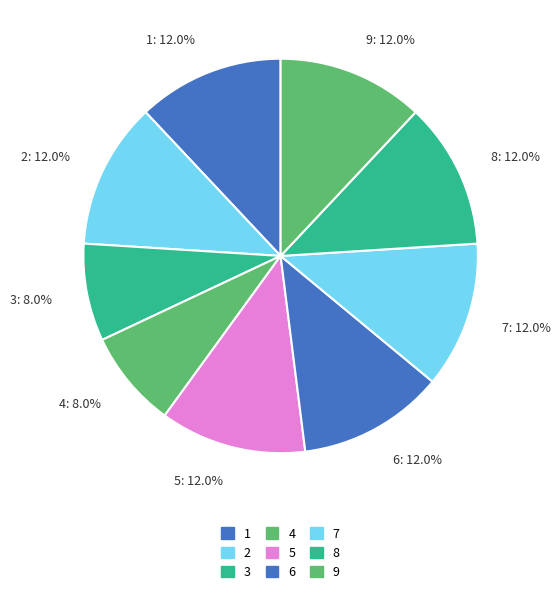

Do 1 and 8 together represent more than half of the pie?

No